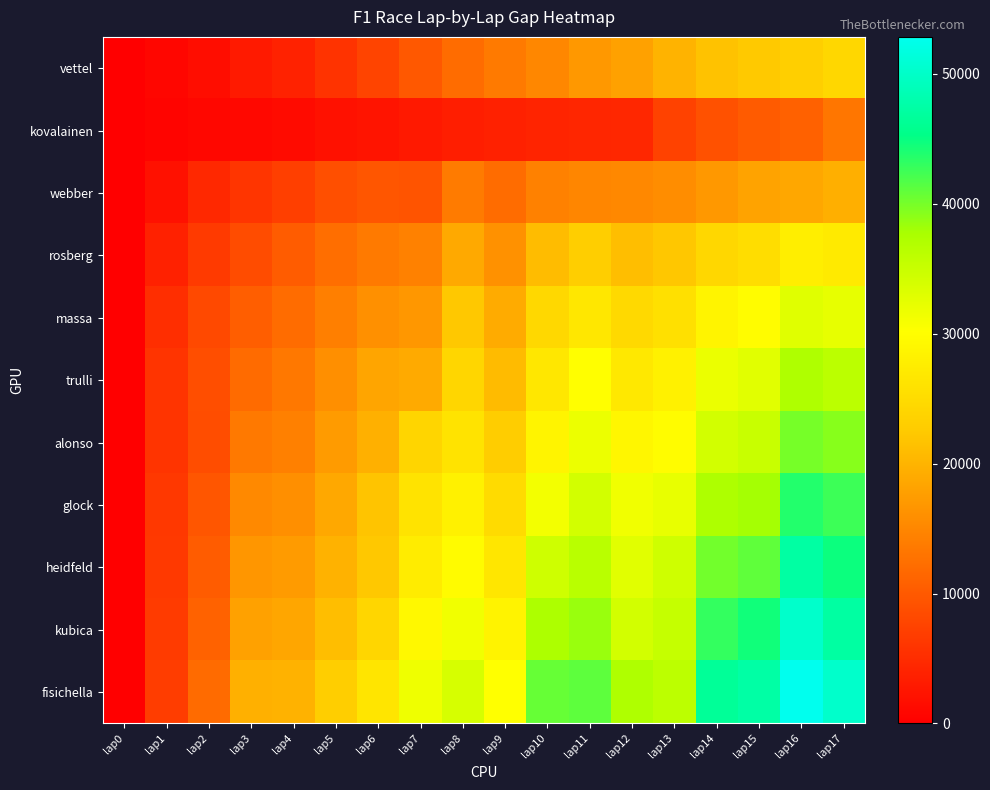

Reading left to right, list all the values displayed in this chart.

vettel: lap0=0	lap1=728	lap2=1490	lap3=2907	lap4=3882	lap5=5696	lap6=7704	lap7=9834	lap8=12081	lap9=13535	lap10=15055	lap11=16949	lap12=17944	lap13=20022	lap14=21660	lap15=22396	lap16=23171	lap17=24301
kovalainen: lap0=0	lap1=619	lap2=886	lap3=1031	lap4=1271	lap5=2025	lap6=2321	lap7=2809	lap8=3504	lap9=3755	lap10=4129	lap11=4257	lap12=4418	lap13=7342	lap14=9149	lap15=10140	lap16=10865	lap17=13211
webber: lap0=0	lap1=2051	lap2=4440	lap3=5948	lap4=7105	lap5=8779	lap6=9699	lap7=9438	lap8=13829	lap9=11979	lap10=14363	lap11=14911	lap12=15198	lap13=15789	lap14=16962	lap15=18254	lap16=18634	lap17=19432
rosberg: lap0=0	lap1=3758	lap2=6560	lap3=8481	lap4=10244	lap5=12384	lap6=13590	lap7=14417	lap8=18867	lap9=16124	lap10=20936	lap11=22935	lap12=21260	lap13=22179	lap14=24323	lap15=25259	lap16=27789	lap17=27240
massa: lap0=0	lap1=5254	lap2=8163	lap3=10489	lap4=12177	lap5=14214	lap6=16035	lap7=16838	lap8=22267	lap9=19035	lap10=24525	lap11=26802	lap12=24752	lap13=25655	lap14=28676	lap15=29744	lap16=32931	lap17=32219
trulli: lap0=0	lap1=5859	lap2=8701	lap3=11960	lap4=13416	lap5=15968	lap6=18393	lap7=18926	lap8=24235	lap9=20836	lap10=26654	lap11=30106	lap12=26919	lap13=28149	lap14=31951	lap15=32761	lap16=37240	lap17=36134
alonso: lap0=0	lap1=5789	lap2=8631	lap3=13508	lap4=14333	lap5=17303	lap6=19663	lap7=24129	lap8=26110	lap9=22832	lap10=28596	lap11=31821	lap12=28927	lap13=29853	lap14=34150	lap15=35018	lap16=39953	lap17=39267
glock: lap0=0	lap1=6359	lap2=9698	lap3=15289	lap4=15957	lap5=18766	lap6=21860	lap7=26042	lap8=28203	lap9=24975	lap10=31264	lap11=34069	lap12=31452	lap13=32183	lap14=37272	lap15=37987	lap16=43704	lap17=42534
heidfeld: lap0=0	lap1=6411	lap2=10259	lap3=16784	lap4=17288	lap5=19850	lap6=22198	lap7=27390	lap8=29719	lap9=26588	lap10=34499	lap11=36431	lap12=32747	lap13=34532	lap14=40256	lap15=41041	lap16=47364	lap17=44743
kubica: lap0=0	lap1=6657	lap2=11017	lap3=17869	lap4=18566	lap5=21241	lap6=24220	lap7=29133	lap8=31434	lap9=28429	lap10=37450	lap11=38439	lap12=34137	lap13=35272	lap14=43004	lap15=44560	lap16=50242	lap17=47279
fisichella: lap0=0	lap1=6816	lap2=11891	lap3=19558	lap4=19885	lap5=22998	lap6=26426	lap7=31581	lap8=33770	lap9=30157	lap10=40719	lap11=41137	lap12=37250	lap13=36046	lap14=46550	lap15=47396	lap16=52855	lap17=50255